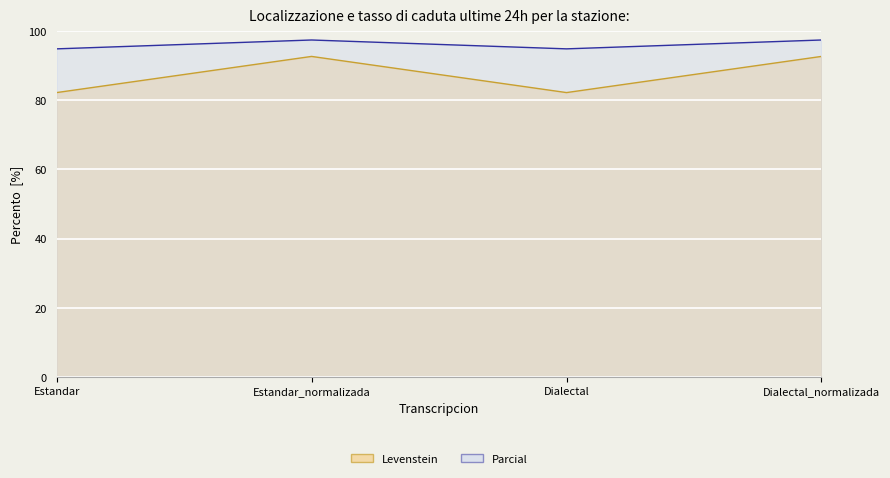

At which category is the sum across all series the highest?

Estandar_normalizada